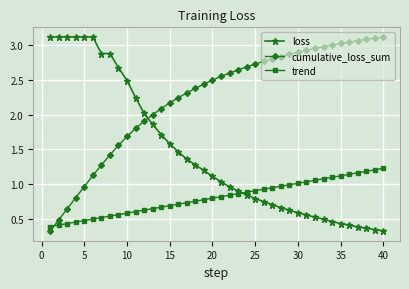

How many categories are shown in the chart?

40